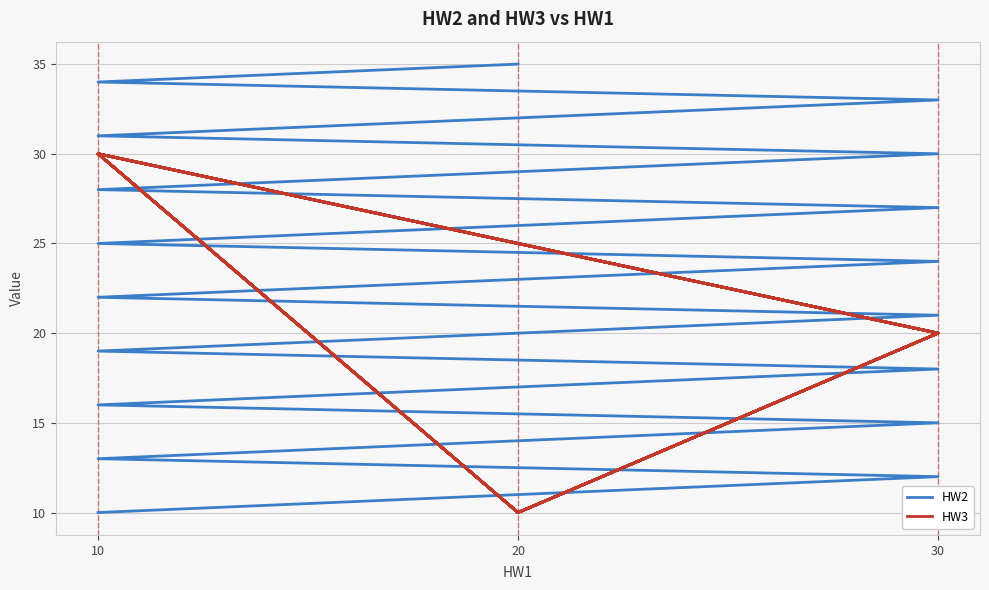

What is the sum of the HW2 values at 20 and 4?

44